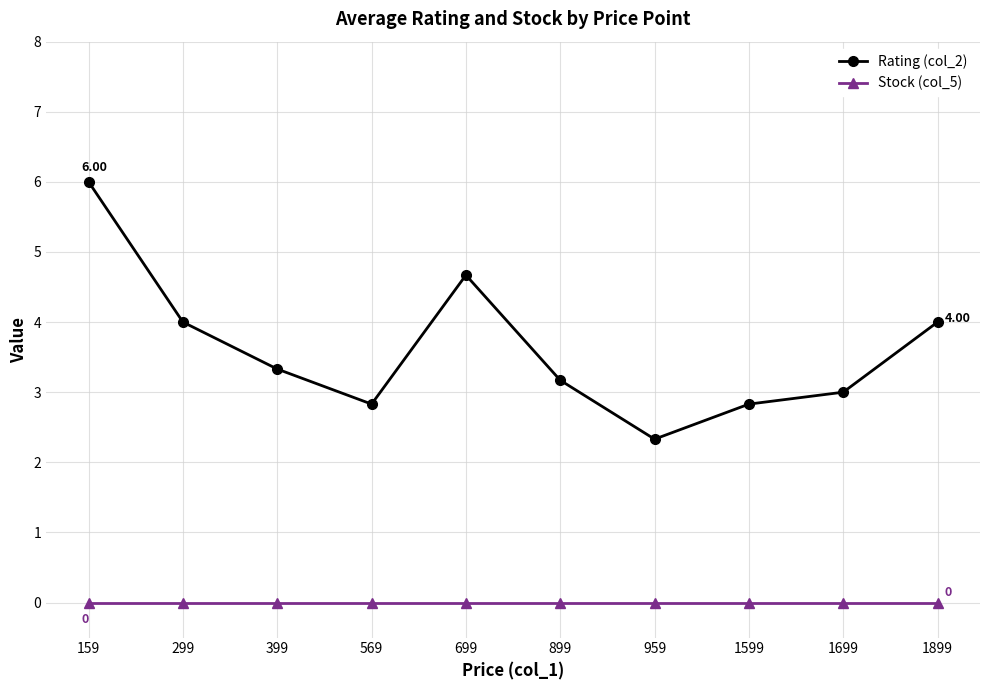

Which category has the highest value across all series?

159